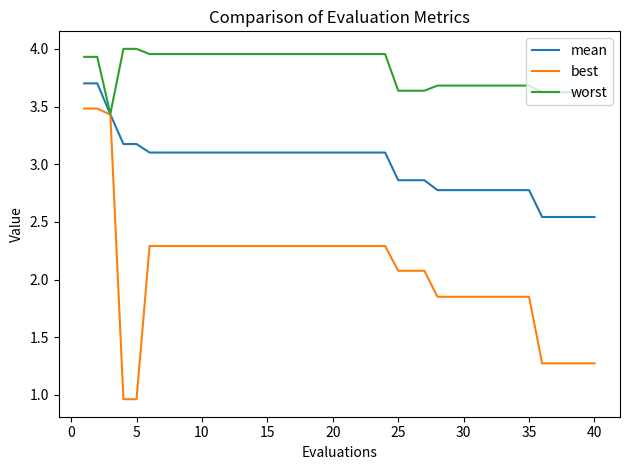

Rank the series by their maximum value, from lowest to highest.

best, mean, worst